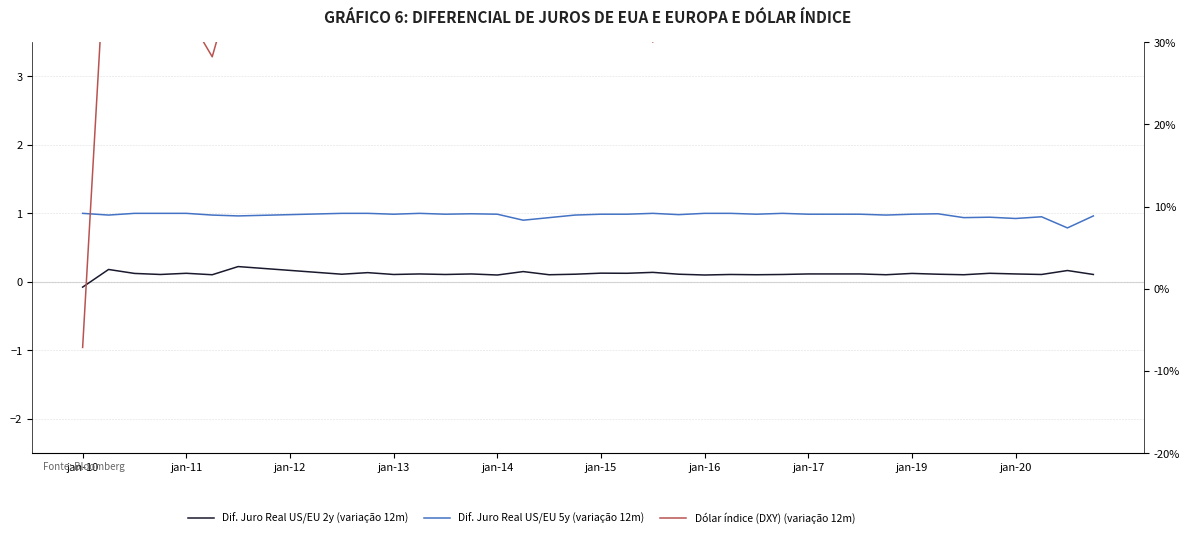

What is the value of the Dif. Juro Real US/EU 2y (variação 12m) point at the 20th from the left?

0.1